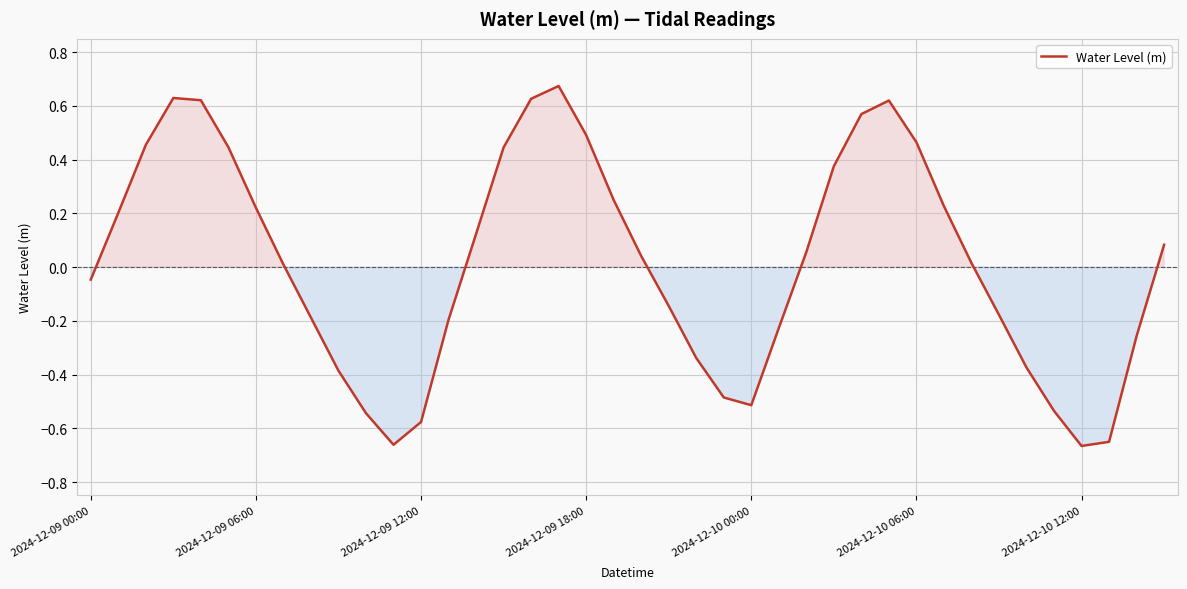

At which label is the value closest to 0?

7